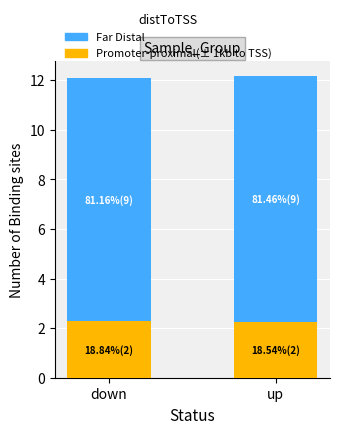

Reading left to right, what are the values for Promoter-proximal(± 1kb to TSS)?

down=2.3	up=2.3